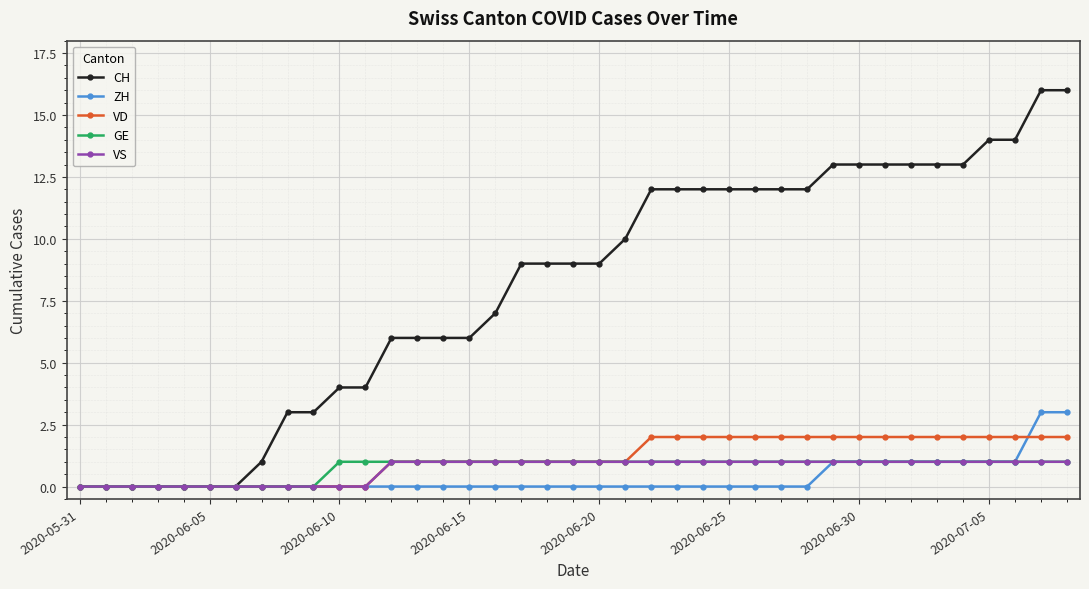

What is the value of the ZH point at the 33rd from the left?

1